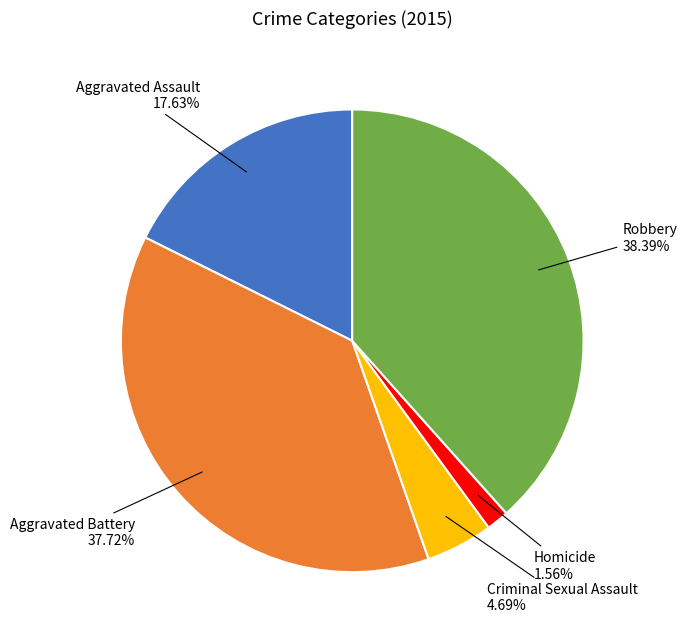

Does Aggravated Battery account for over 50% of the chart?

No